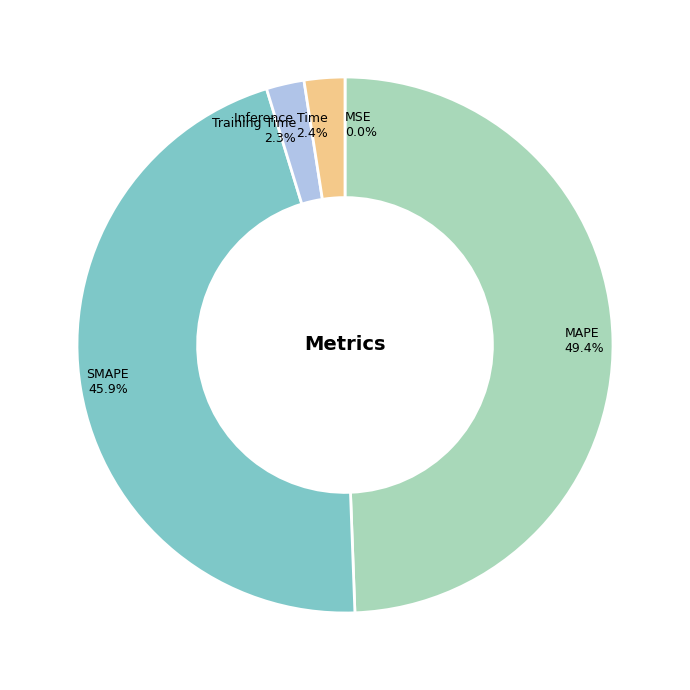

Is there a majority slice in this chart?

No